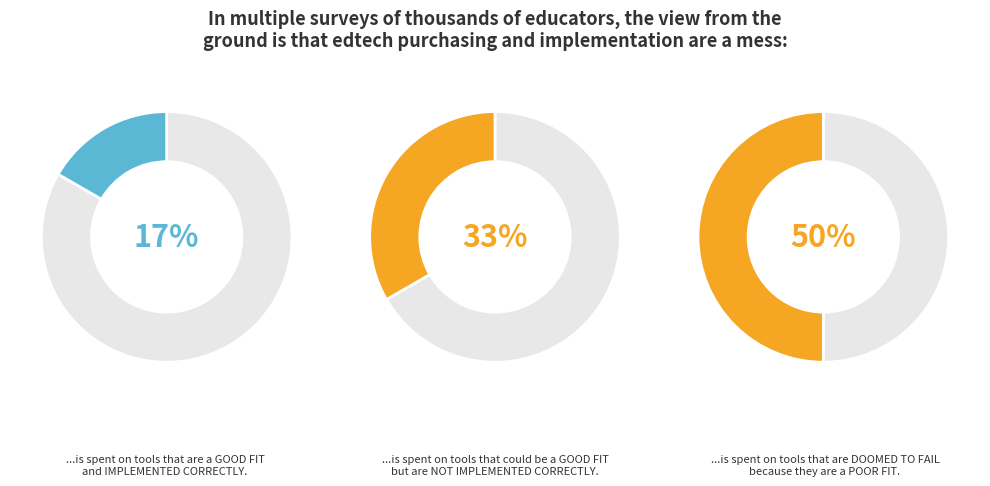

Do 3 and 2 together represent more than half of the pie?

Yes